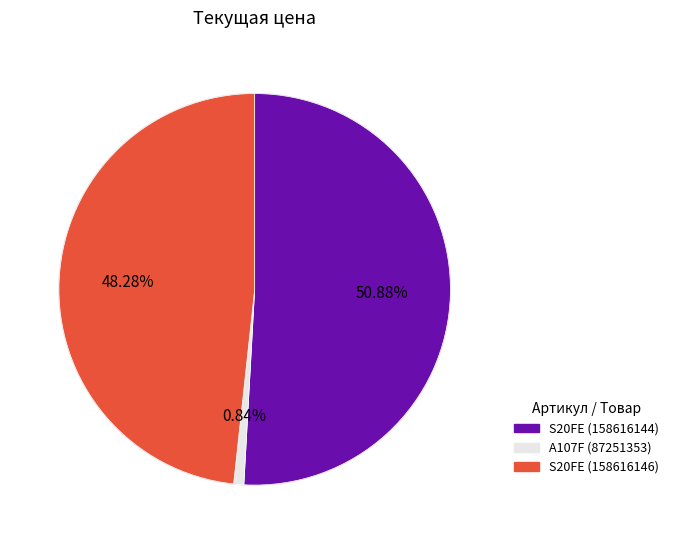

What percentage is the A107F (87251353) slice, to the nearest percent?

1%